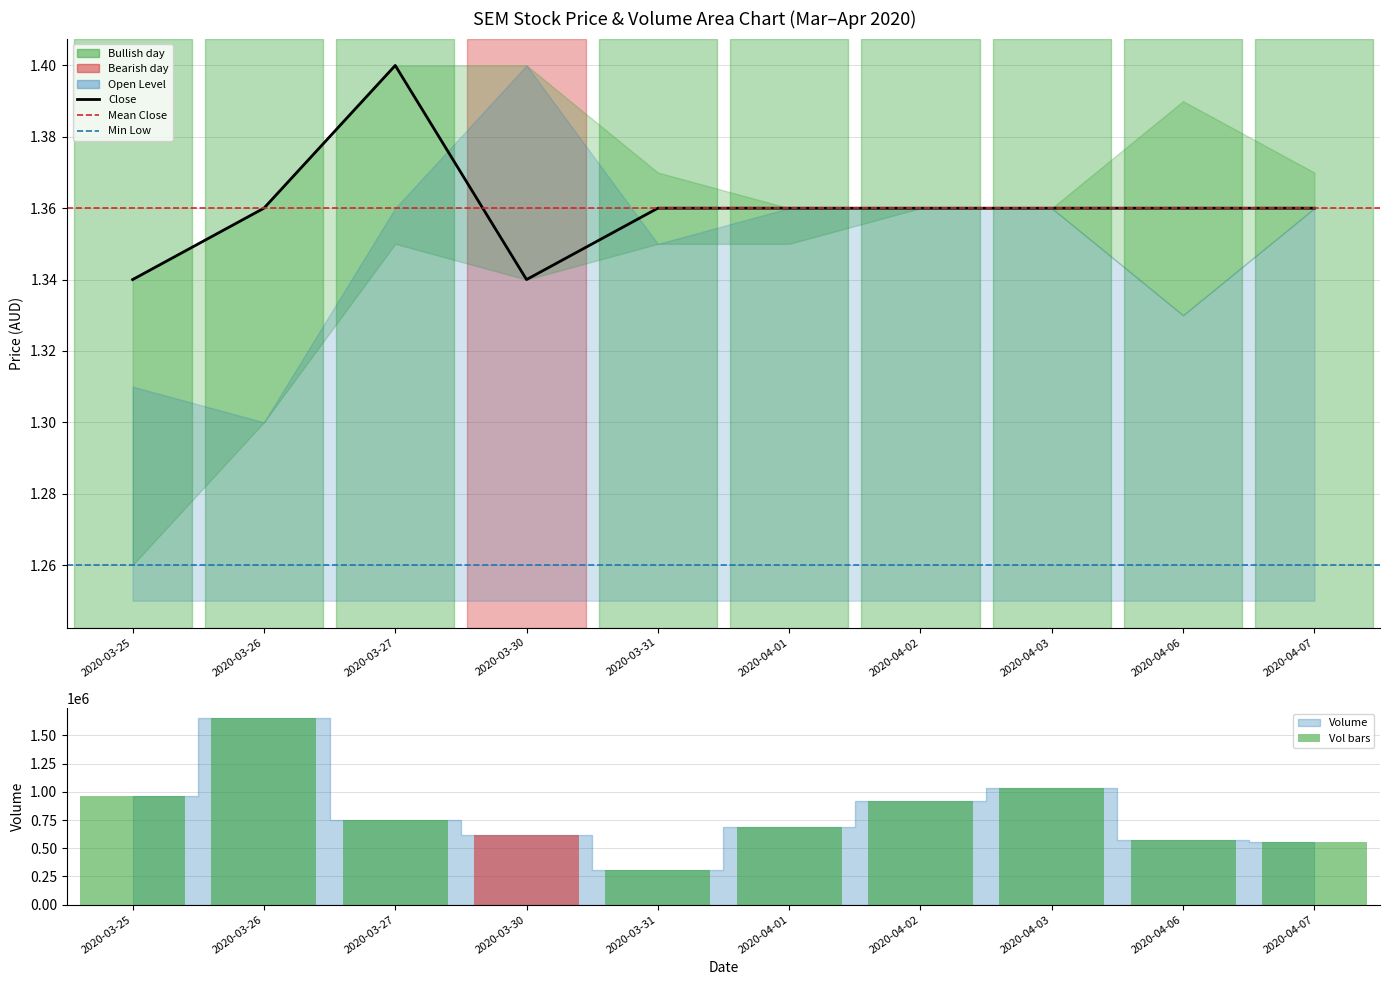

Between 2020-04-03 and 2020-04-06, which series saw the biggest shift?

vol